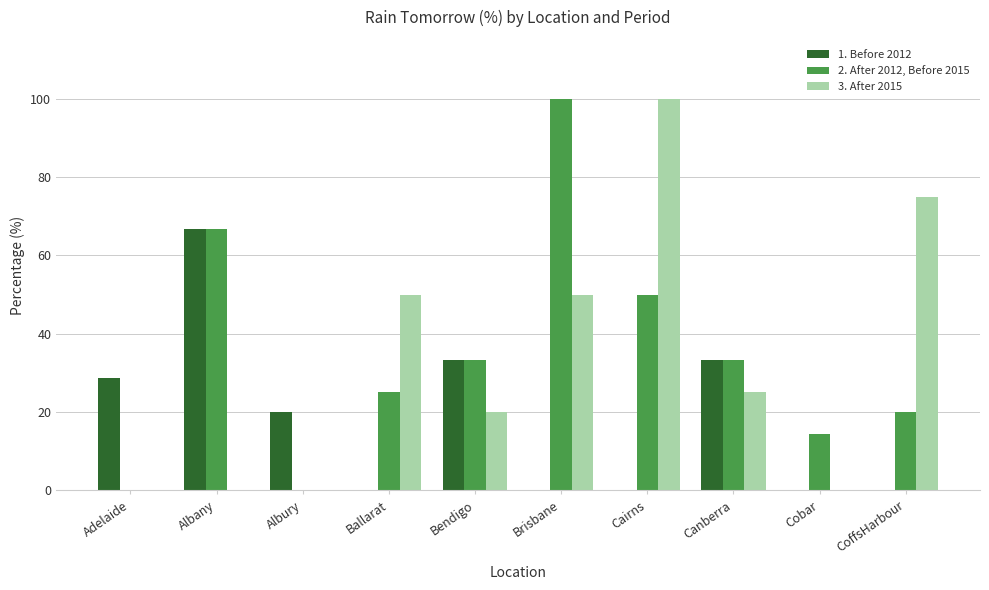

Between Albury and Bendigo, which series saw the biggest shift?

2. After 2012, Before 2015